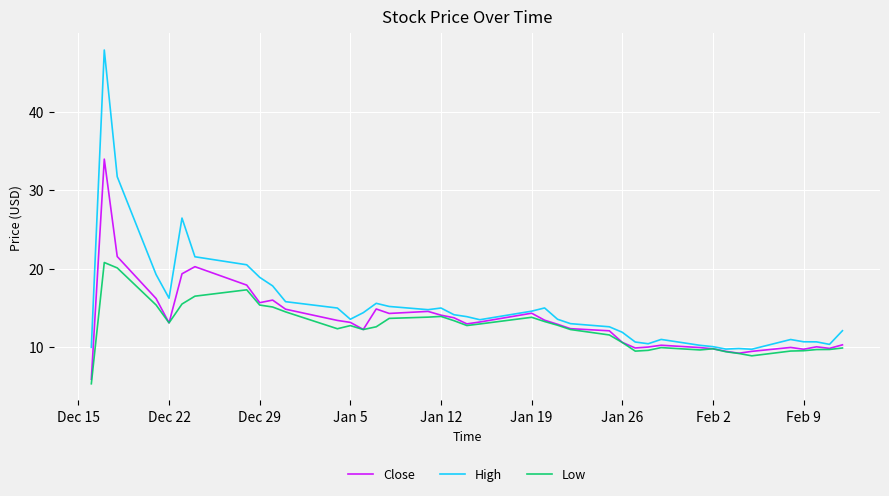

List the series in order of their peak value, highest first.

High, Close, Low